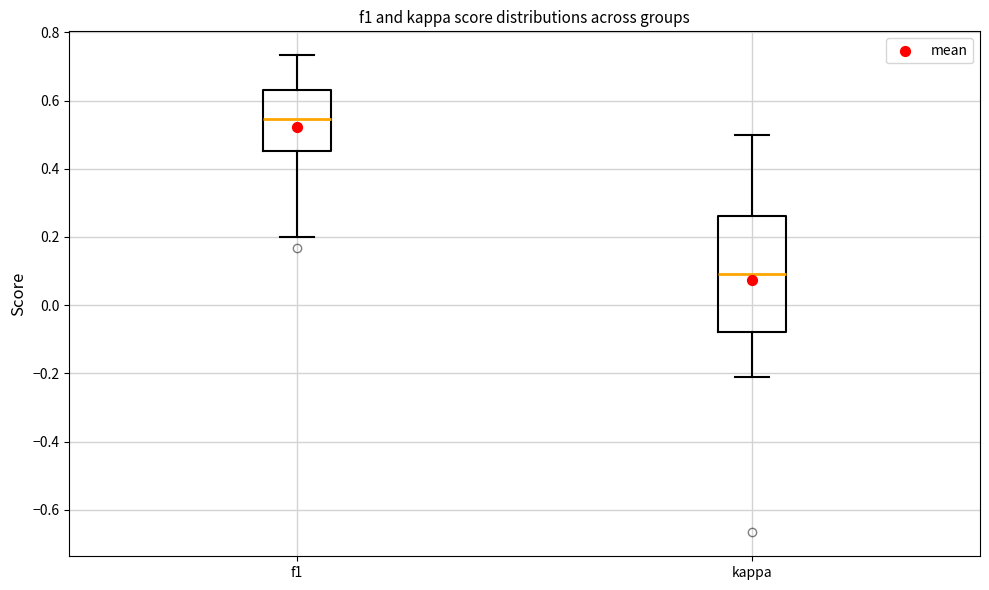

Which box is the tallest, from its lower edge to its upper edge?

kappa